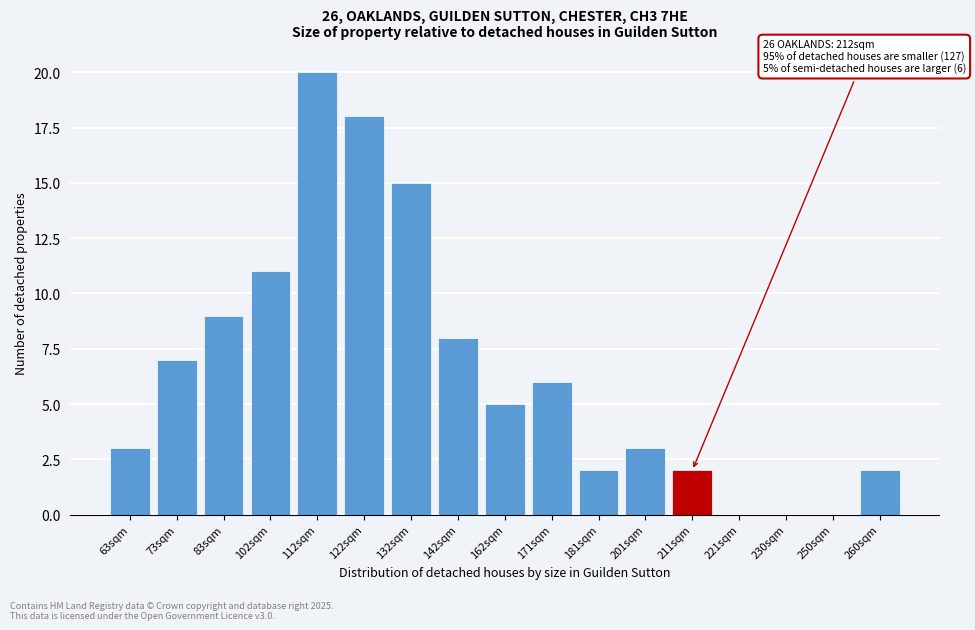

Reading left to right, what are all the values shown in this chart?

63sqm=3	73sqm=7	83sqm=9	102sqm=11	112sqm=20	122sqm=18	132sqm=15	142sqm=8	162sqm=5	171sqm=6	181sqm=2	201sqm=3	211sqm=2	221sqm=0	230sqm=0	250sqm=0	260sqm=2